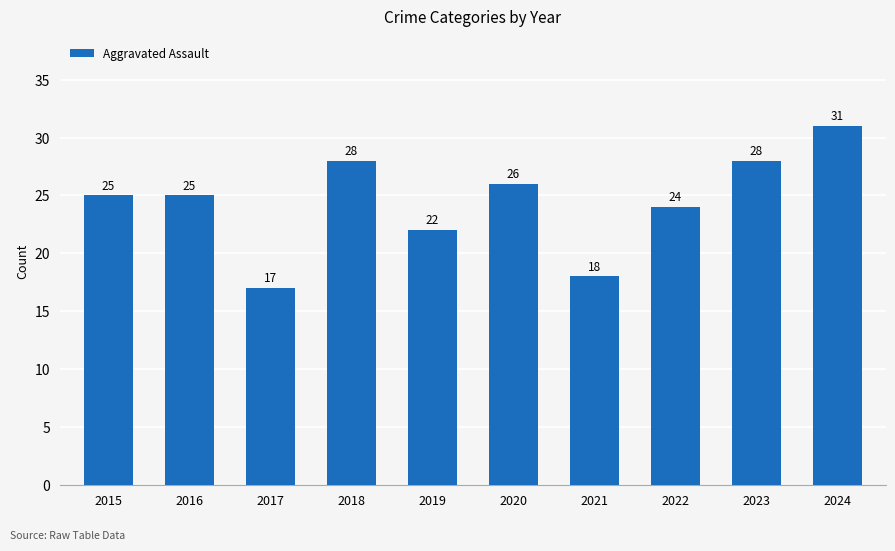

Reading right to left, list all the values displayed in this chart.

31	28	24	18	26	22	28	17	25	25